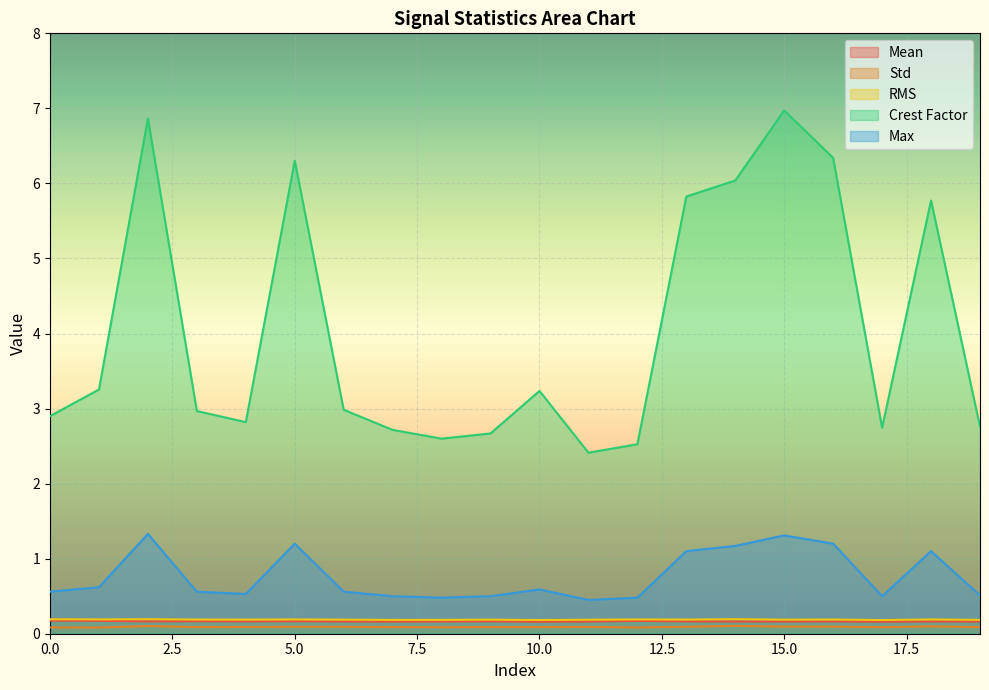

What is the spread (max minus min) of values at 1?

3.2